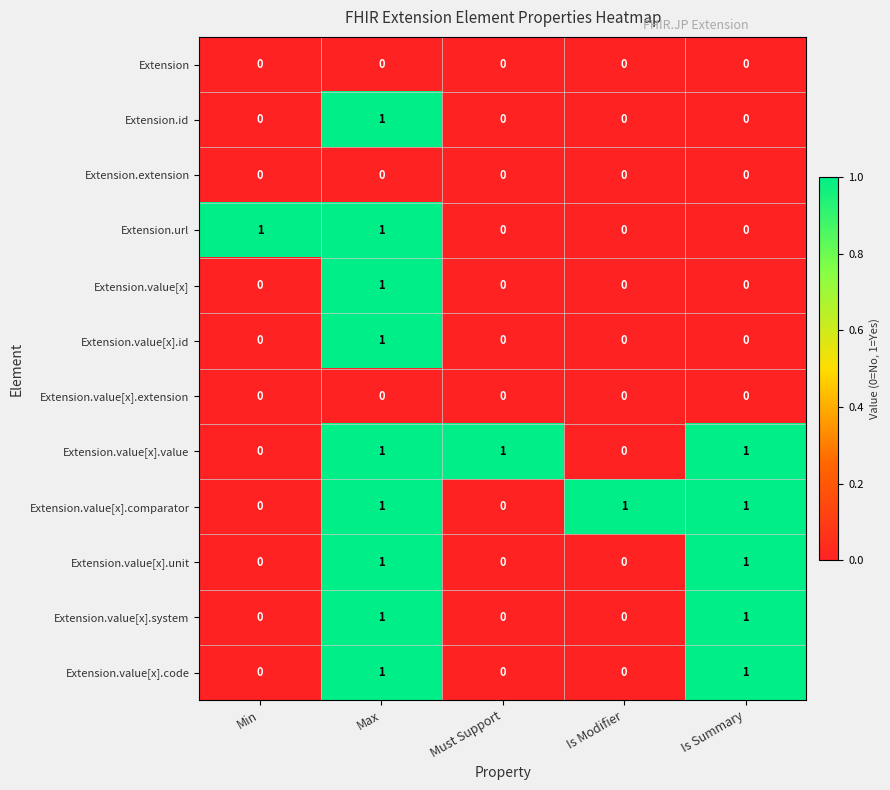

What is the sum of all Extension.value[x].value values?

3